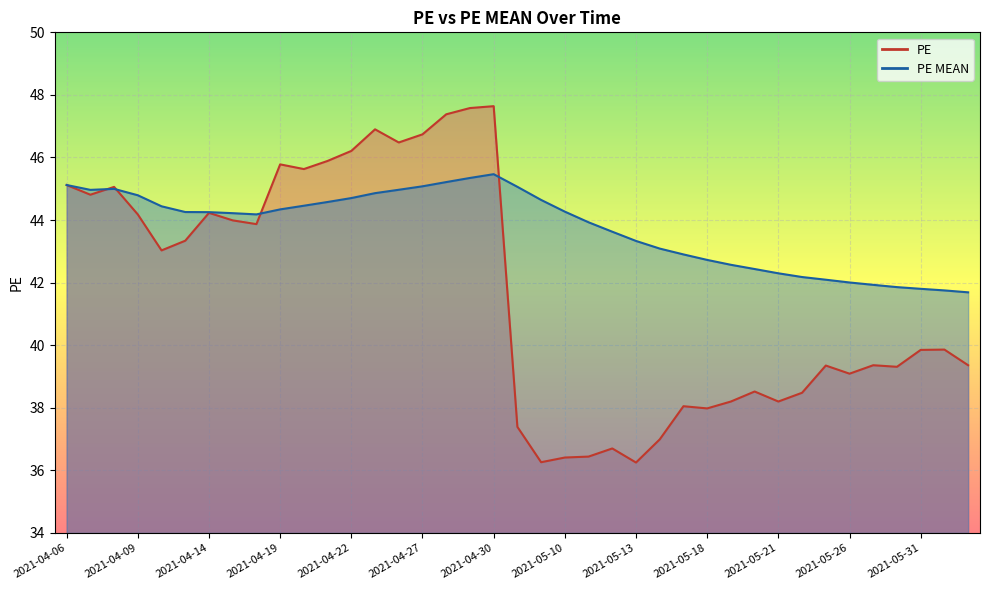

The value of PE at 2021-04-19 is 45.8. True or false?

True